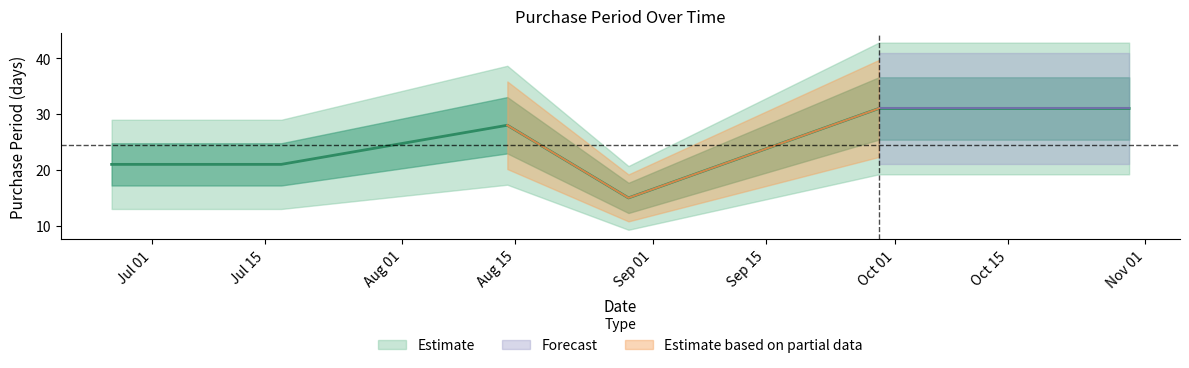

The value at 2017-08-14 is 28. True or false?

True